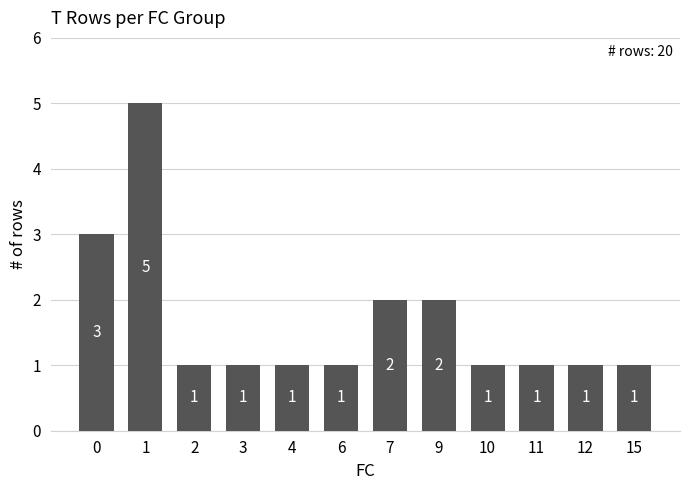

Which label corresponds to the largest value in the chart?

1